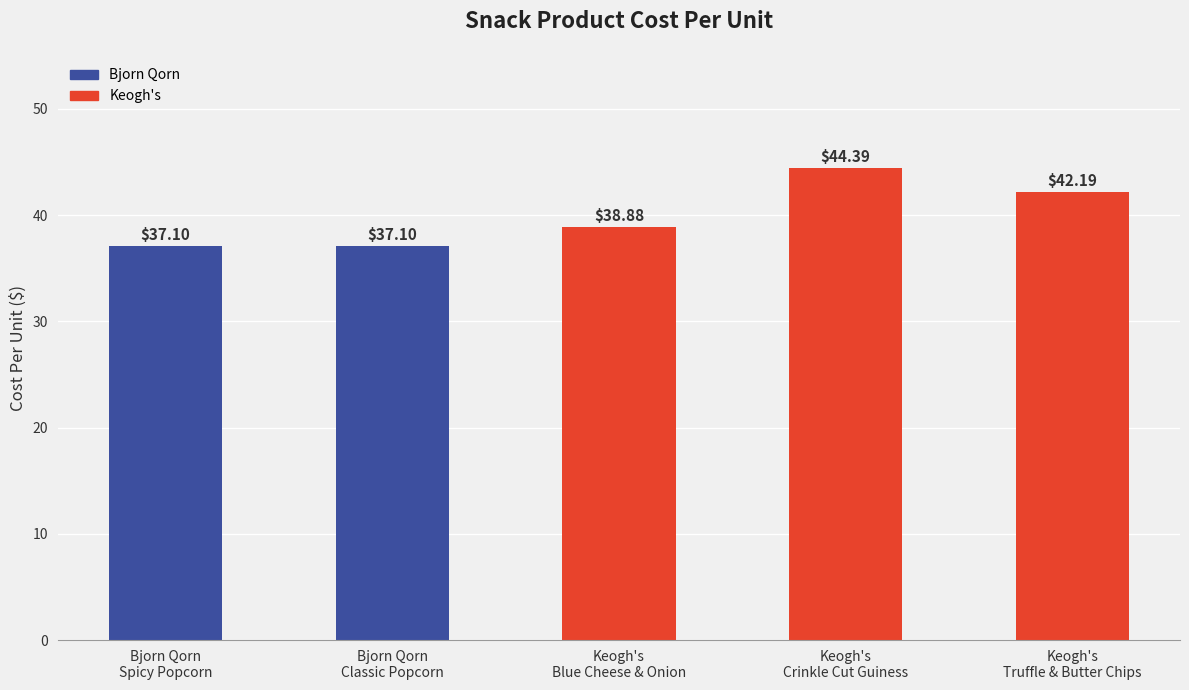

What is the difference between the maximum and second lowest values?

7.3